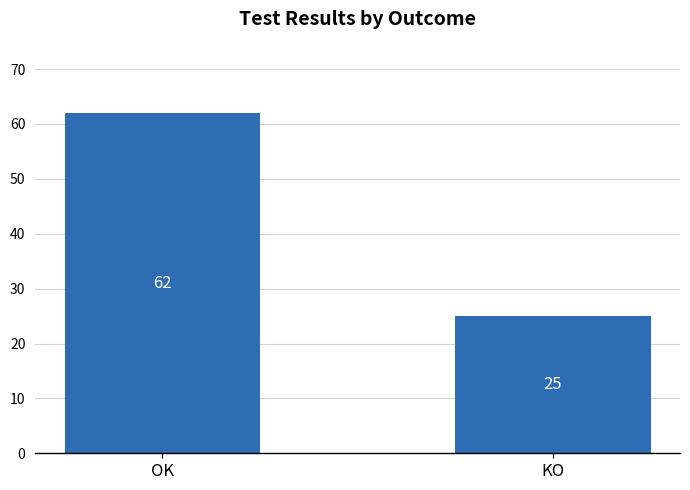

How many bars are there in total?

2